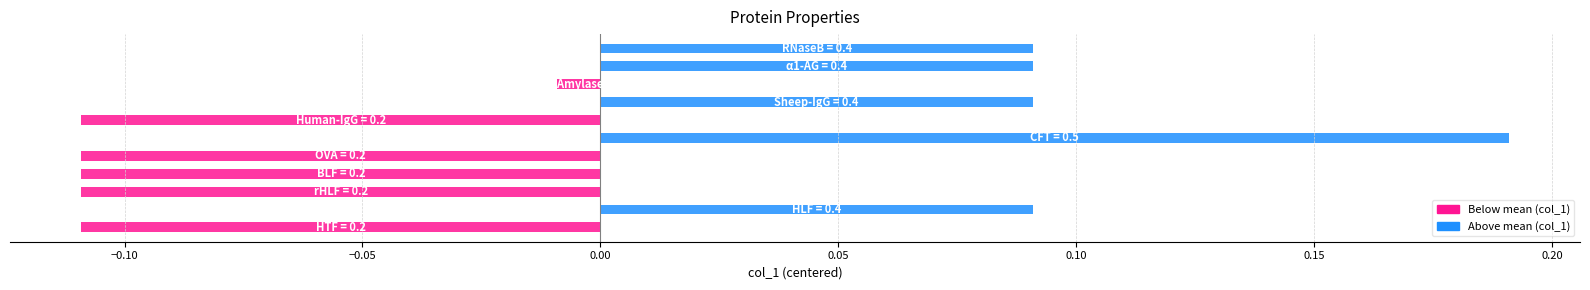

What is the difference between the maximum and minimum values?

0.3